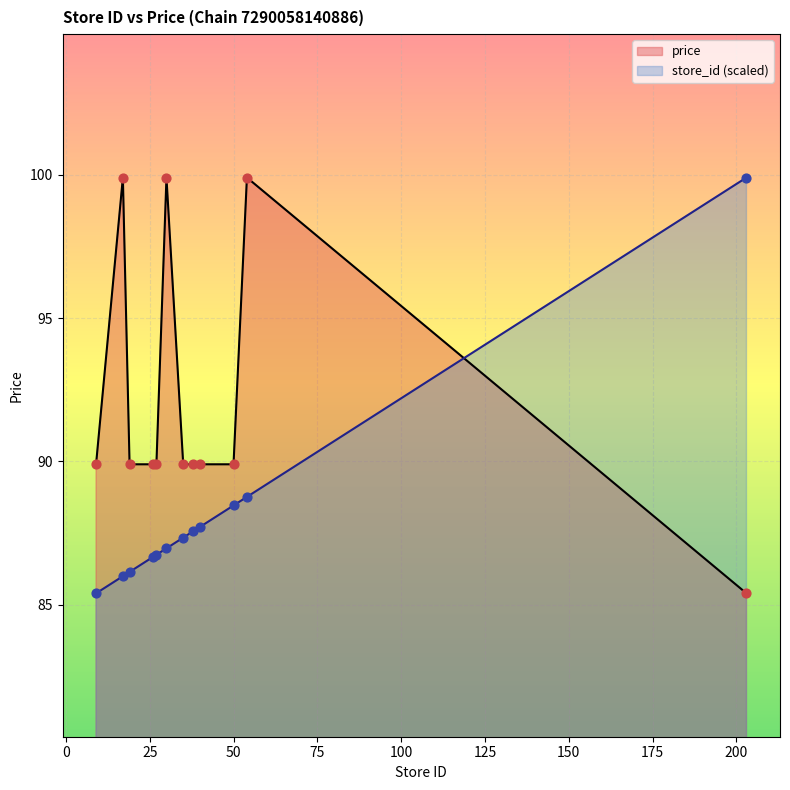

Which series contains the lowest Y value?

store_id